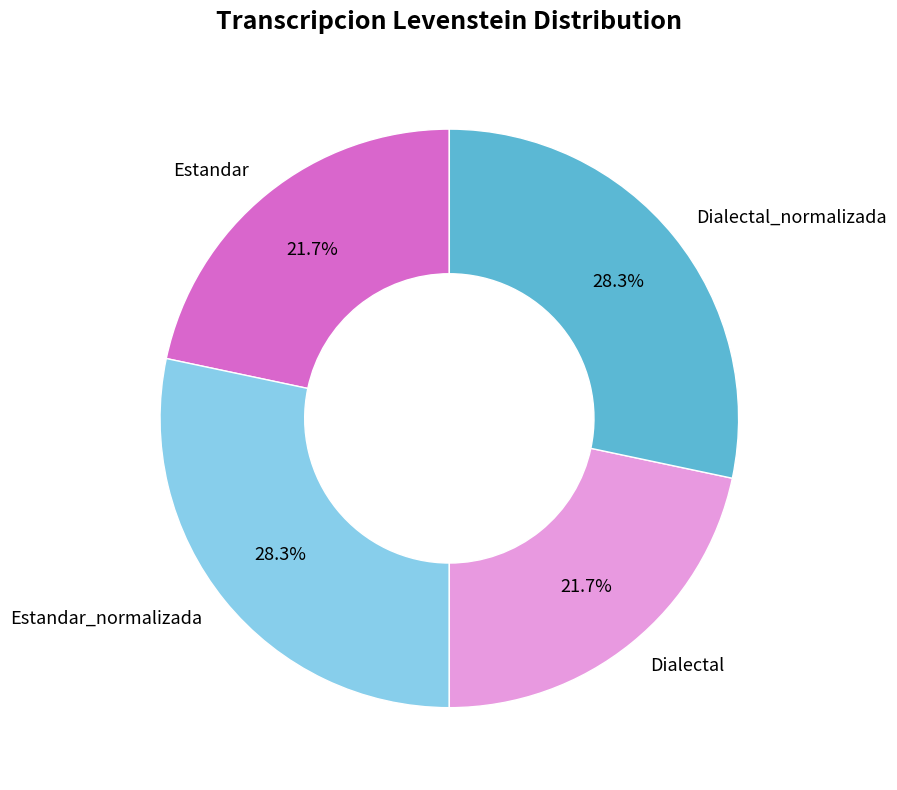

To the nearest percent, what is the difference between the Dialectal and Estandar_normalizada slice percentages?

7%